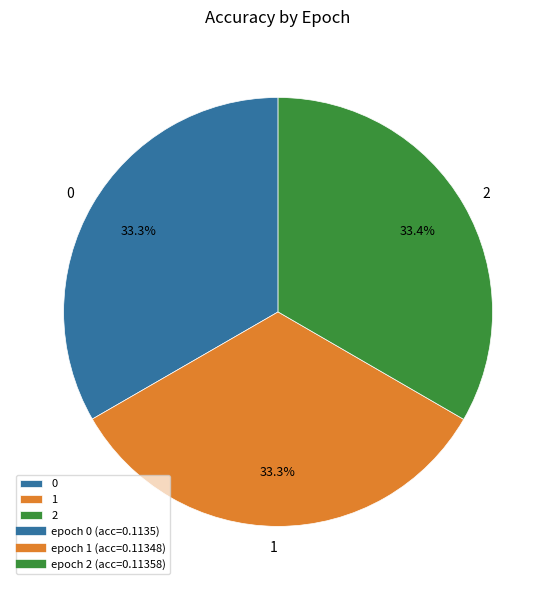

Is it true that 0 is 25% of the pie?

False